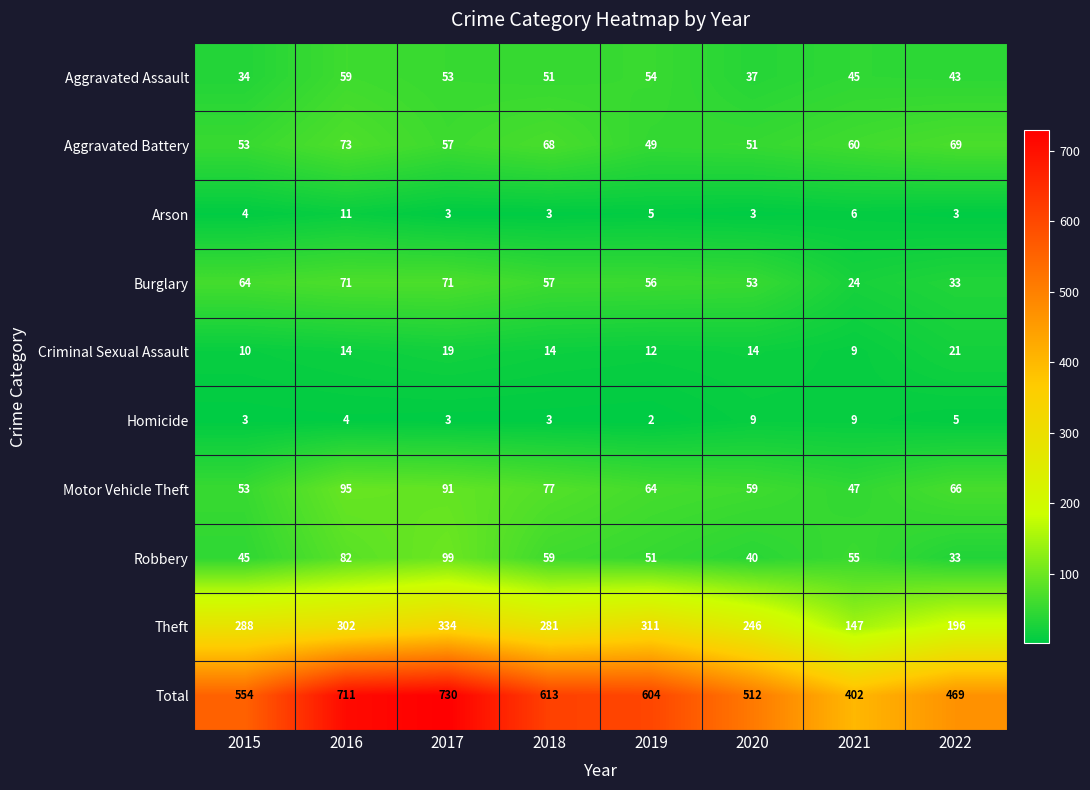

What is the difference between the highest and lowest values at 2021?

396